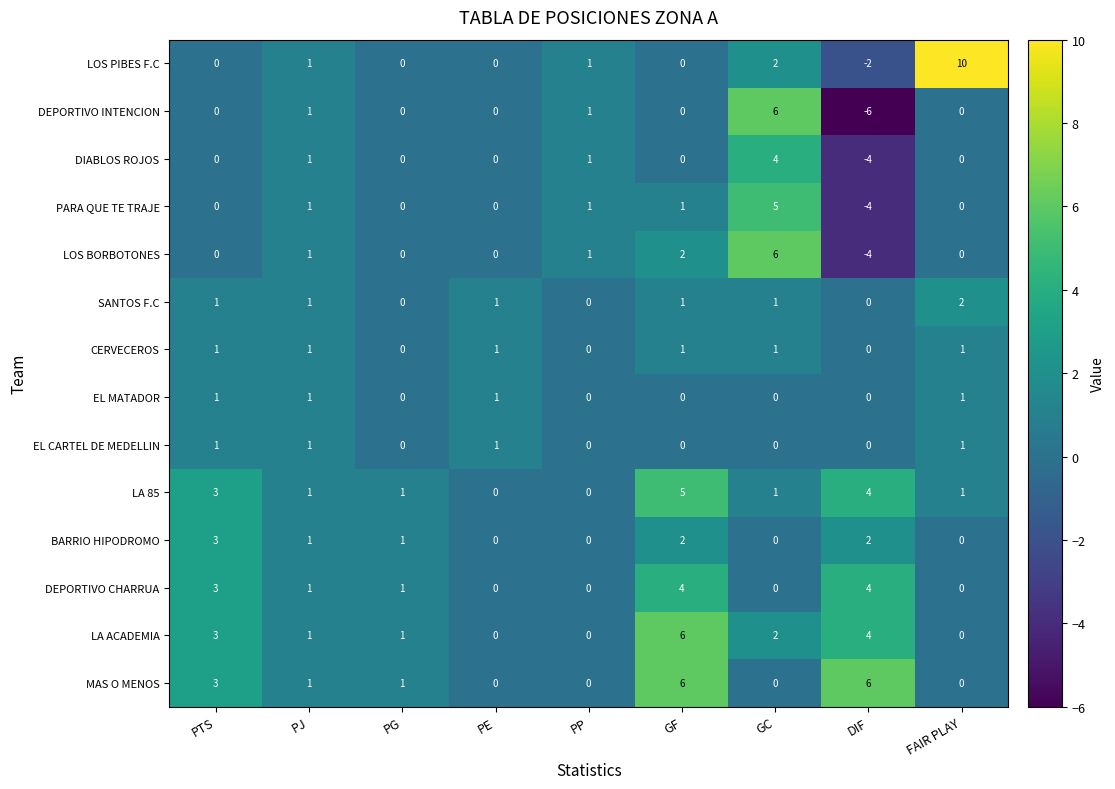

Count the LA ACADEMIA values in the range 0 to 3.

7